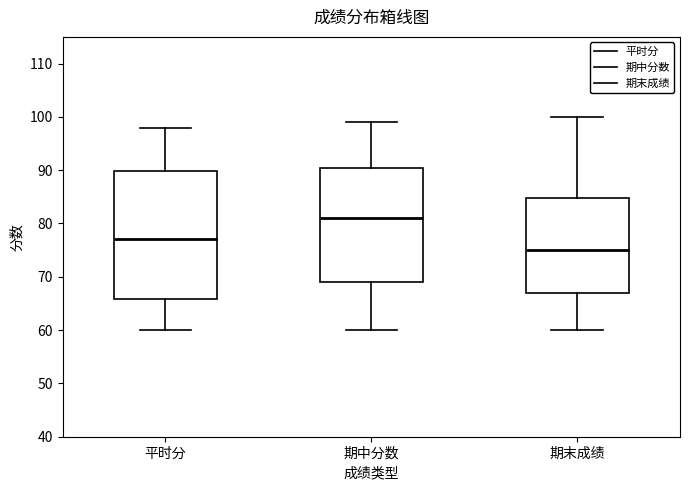

Reading left to right, read every box against the y-axis: the position of its median line, the range the box covers, and the ends of its whiskers. The values are not printed on the chart, so give them approximately, as read against the axis.

平时分: median 77, box 66 to 90, whiskers 60 to 98
期中分数: median 81, box 69 to 91, whiskers 60 to 99
期末成绩: median 75, box 67 to 85, whiskers 60 to 100